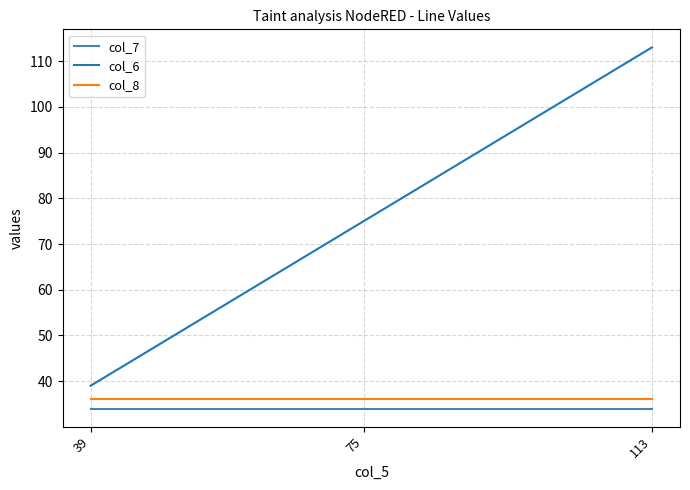

Which series changed the most between 75 and 113?

col_6